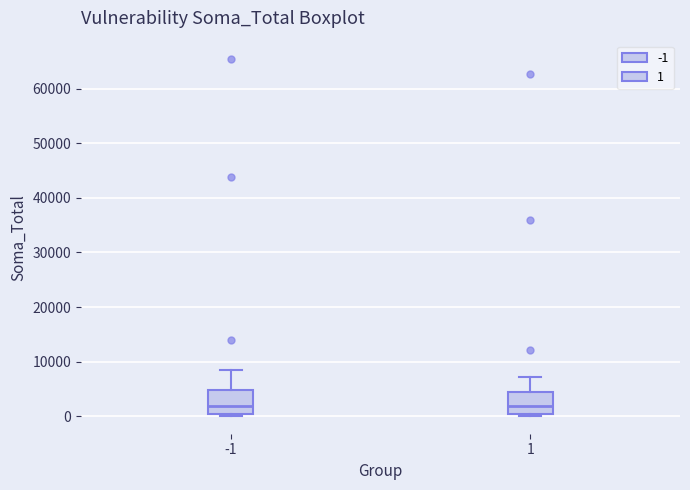

Reading left to right, transcribe this box plot: for each box, give where its median line is, the range the box spans, and where its two whiskers end, as read against the y-axis. The values are not printed on the chart, so give them approximately, as read against the axis.

-1: median 2000, box 1000 to 5000, whiskers 0 to 8000
1: median 2000, box 0 to 4000, whiskers 0 (just below the box's lower edge) to 7000